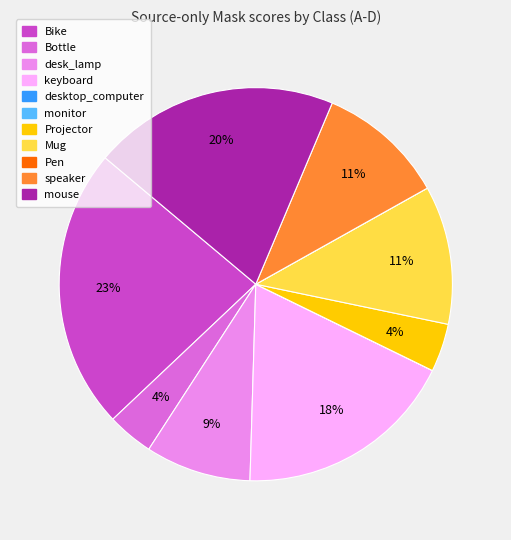

True or false: mouse accounts for 13% of the total.

False